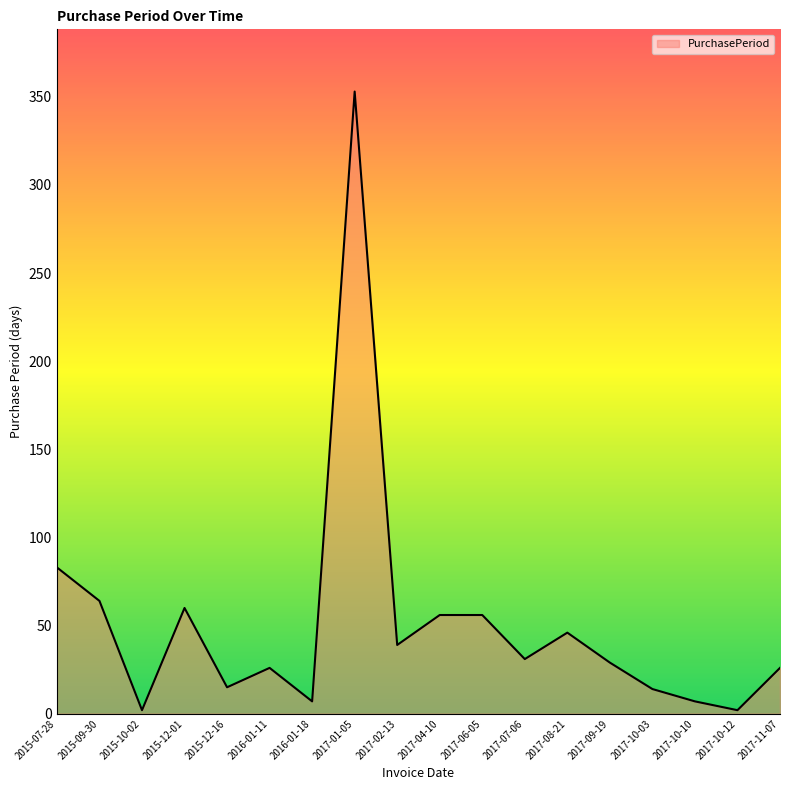

At which label is the value closest to 177?

2015-07-28